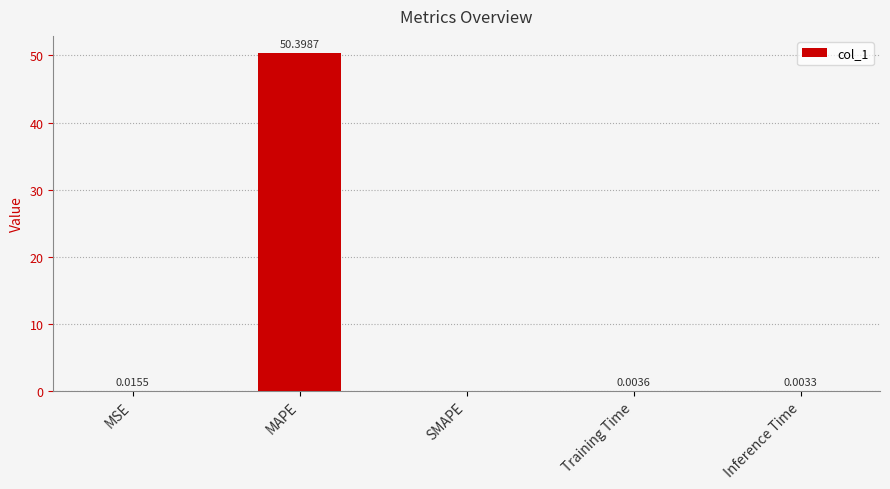

The value at Inference Time is 0.0. True or false?

True